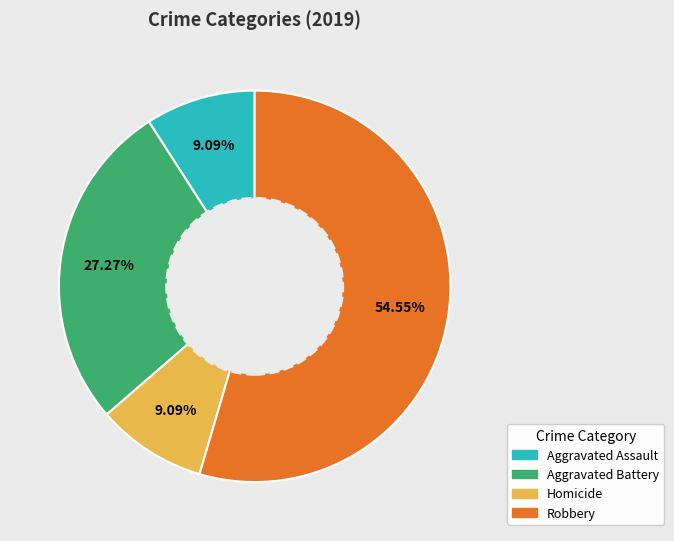

Is there any slice that represents more than half of the pie?

Yes